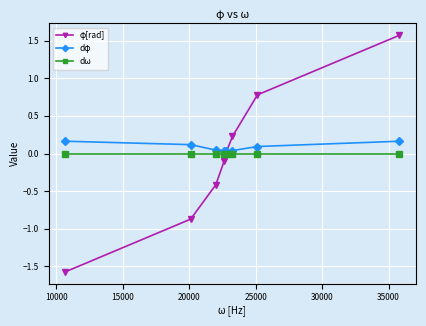

True or false: dφ and dω intersect in this chart.

False